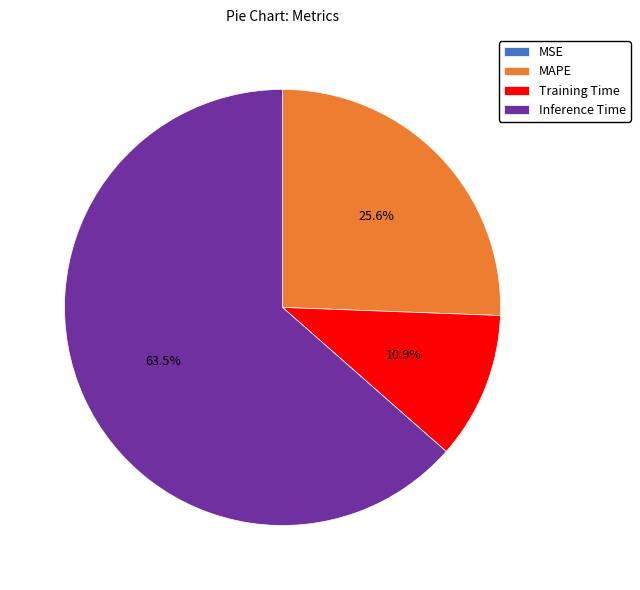

What percentage is NOT represented by Training Time?

89.1%